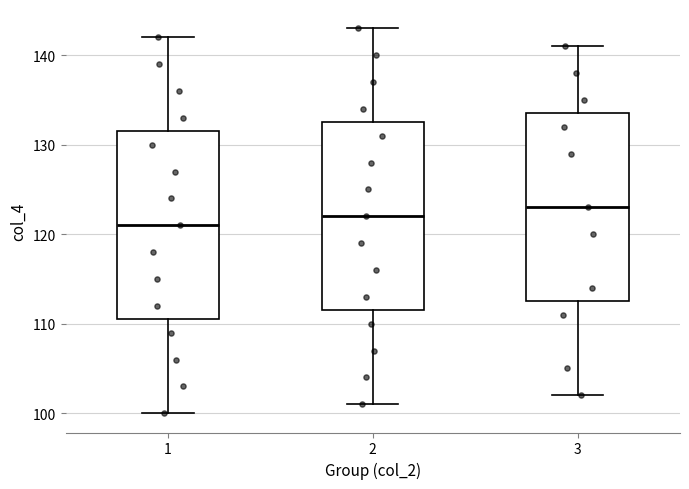

Reading left to right, transcribe this box plot: for each box, give where its median line is, the range the box spans, and where its two whiskers end, as read against the y-axis. The values are not printed on the chart, so give them approximately, as read against the axis.

1: median 121, box 111 to 132, whiskers 100 to 142
2: median 122, box 112 to 133, whiskers 101 to 143
3: median 123, box 113 to 134, whiskers 102 to 141